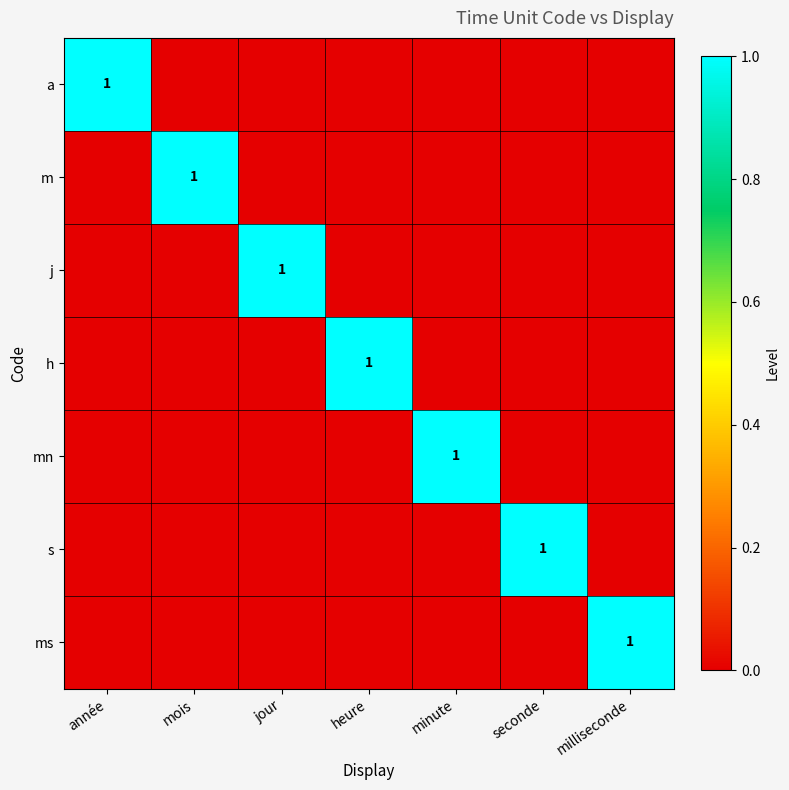

True or false: m has a value of 0 at heure.

True